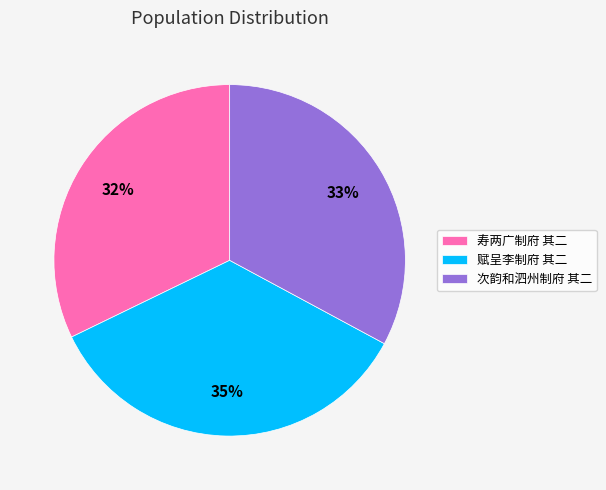

How many segments does this pie chart have?

3